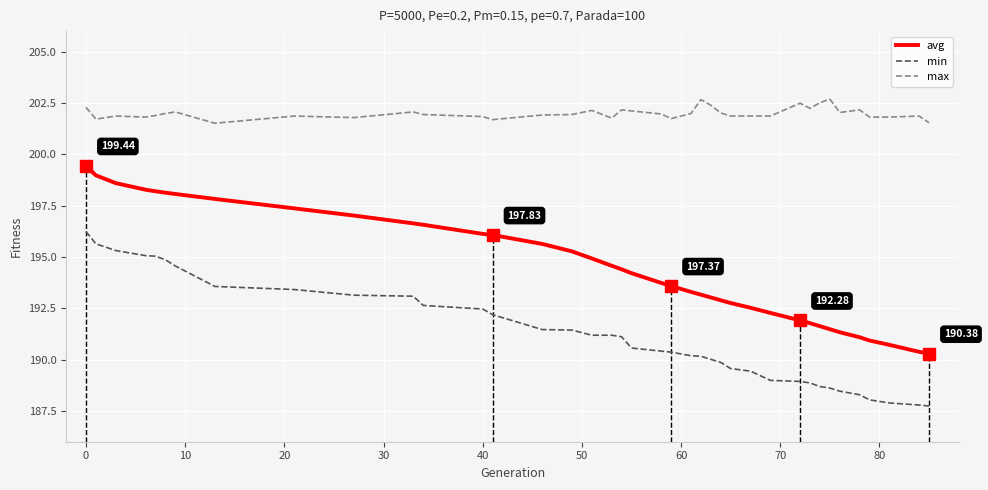

Which series has the largest total across all categories?

max